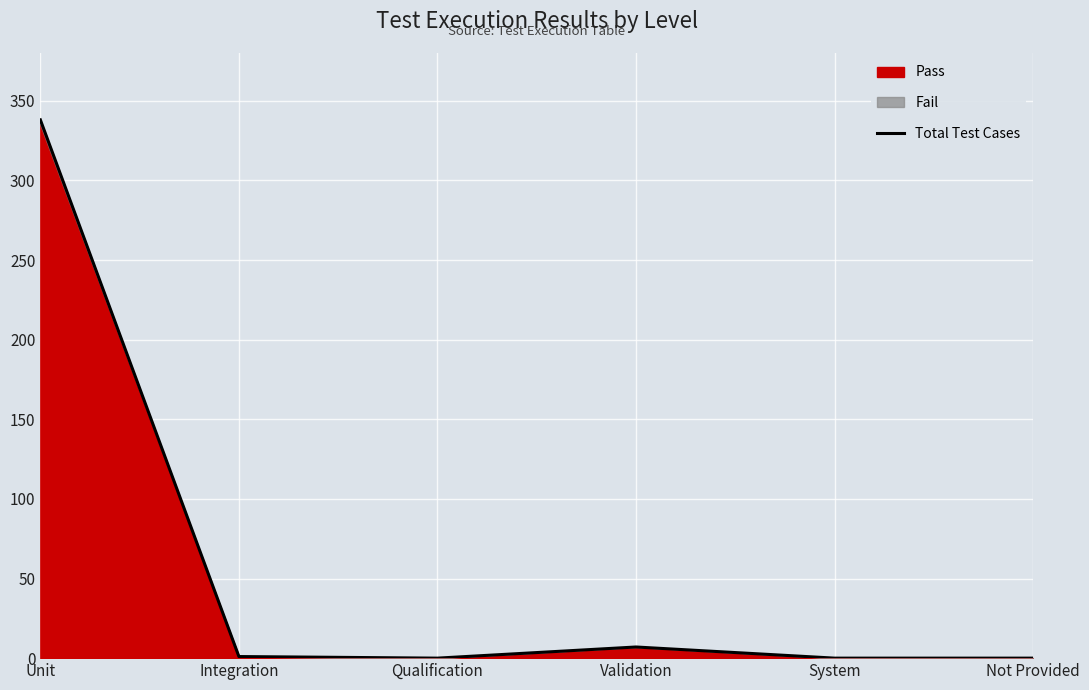

Reading right to left, extract all data points from this chart.

Not Provided=0	System=0	Validation=7	Qualification=0	Integration=1	Unit=338